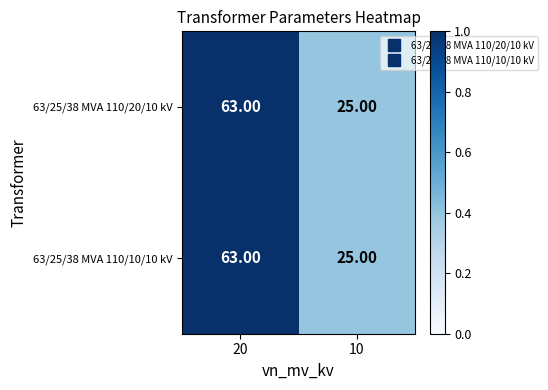

What is the sum of all 63/25/38 MVA 110/20/10 kV values?

88